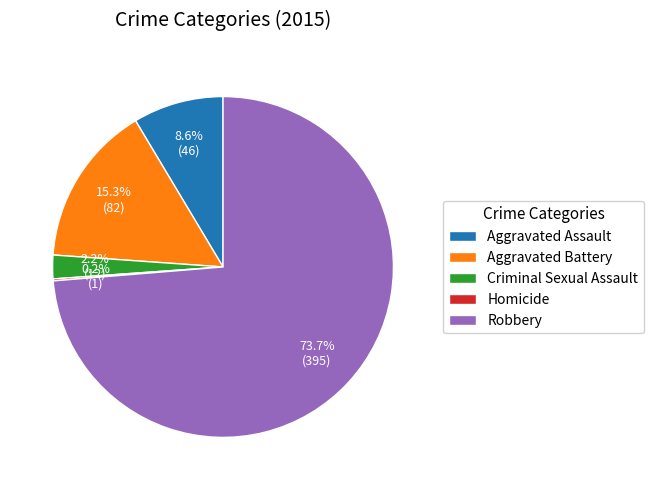

Which slice is the largest?

Robbery